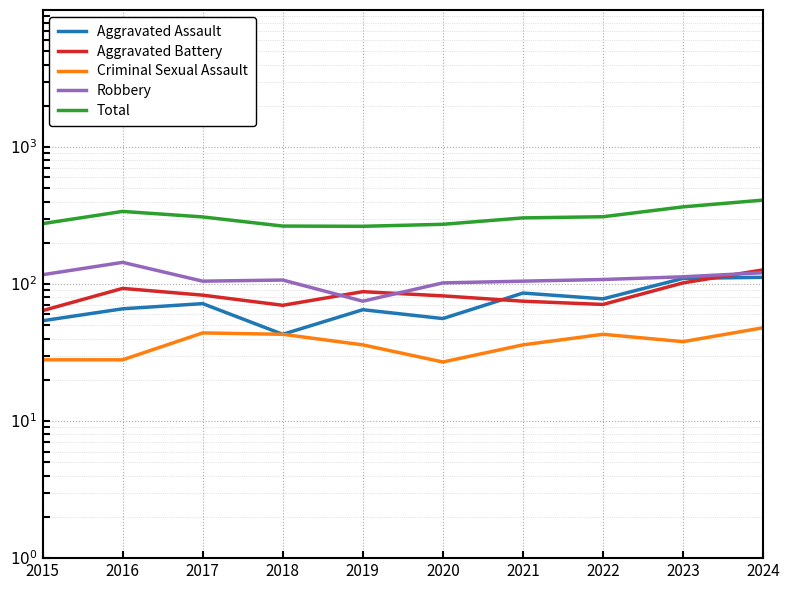

True or false: Robbery has more than 1 interior local peaks.

True